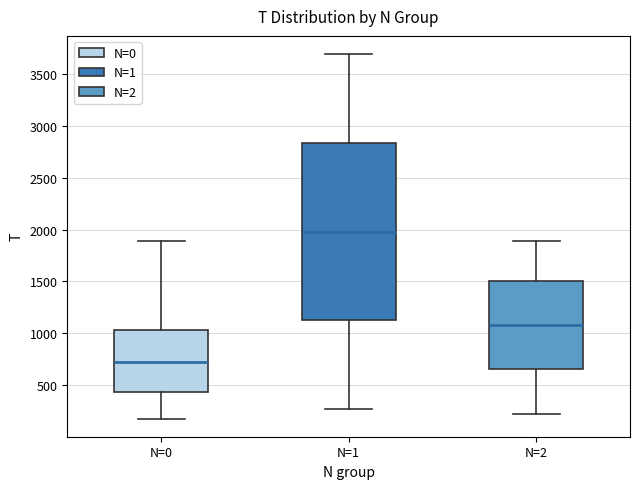

Which box has the lowest median line?

N=0